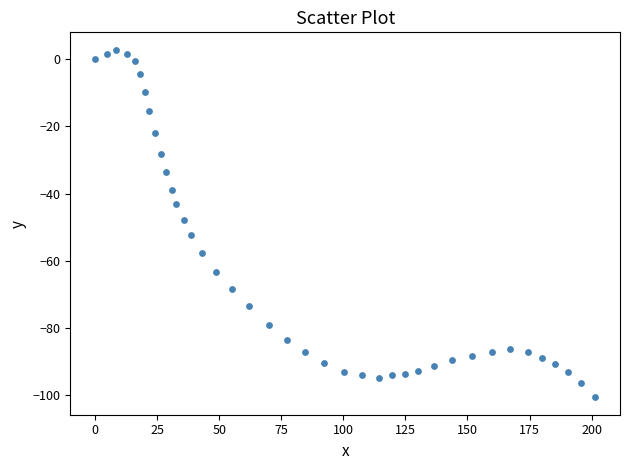

What is the range of X values (max minus min)?

201.4